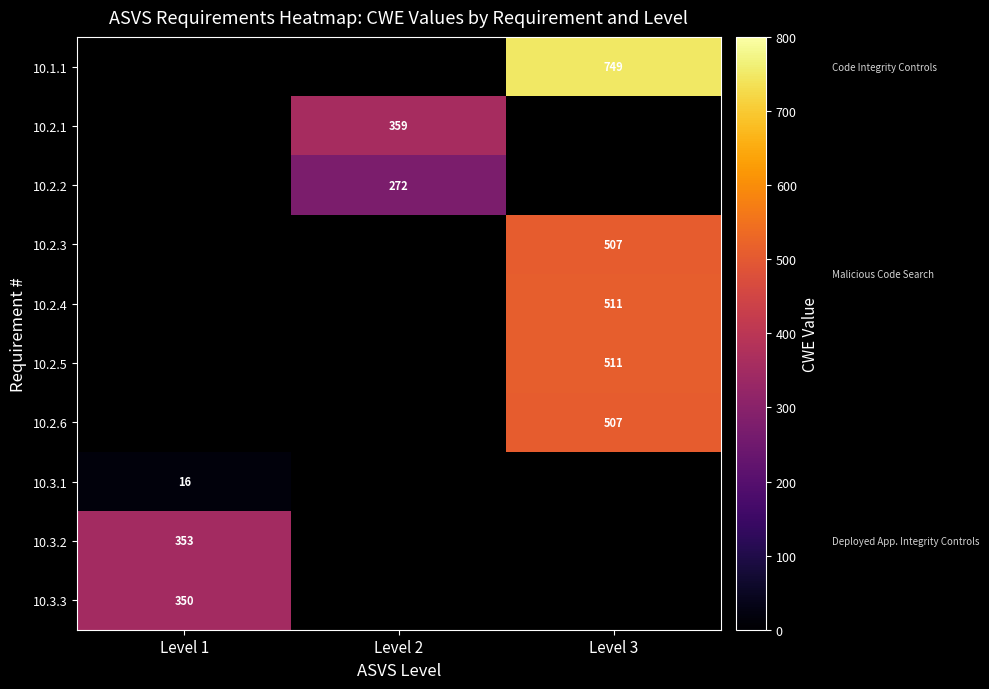

Is it true that 10.3.1 equals 16 at Level 1?

True